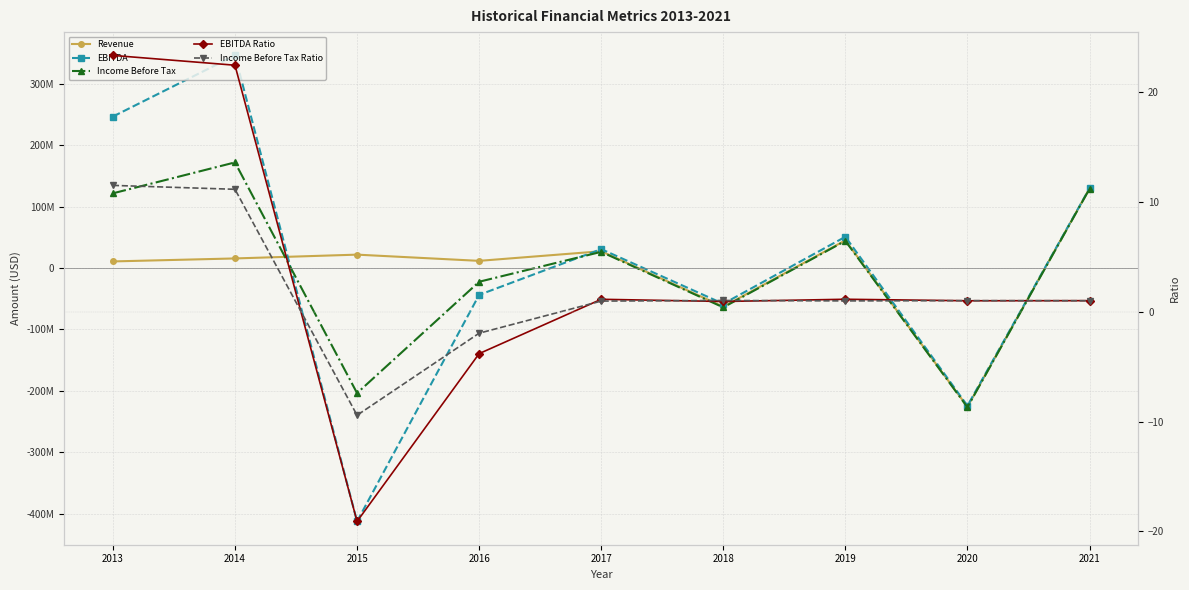

Reading right to left, transcribe all the data shown in this chart.

Revenue: 129343850.0	-226197388.0	44912629.0	-63089241.0	27147136.0	11494780.0	21626730.0	15430000.0	10570000.0
EBITDA: 129618053.0	-224462431.0	50720862.0	-58387866.0	30587420.0	-43895690.0	-412815760.0	346050000.0	246490000.0
Income Before Tax: 128740776.0	-226908603.0	44011946.0	-64247884.0	26163342.0	-22526520.0	-203863500.0	171820000.0	121470000.0
EBITDA Ratio: 1.0	1.0	1.1	0.9	1.1	-3.8	-19.1	22.4	23.3
Income Before Tax Ratio: 1.0	1.0	1.0	1.0	1.0	-2.0	-9.4	11.1	11.5